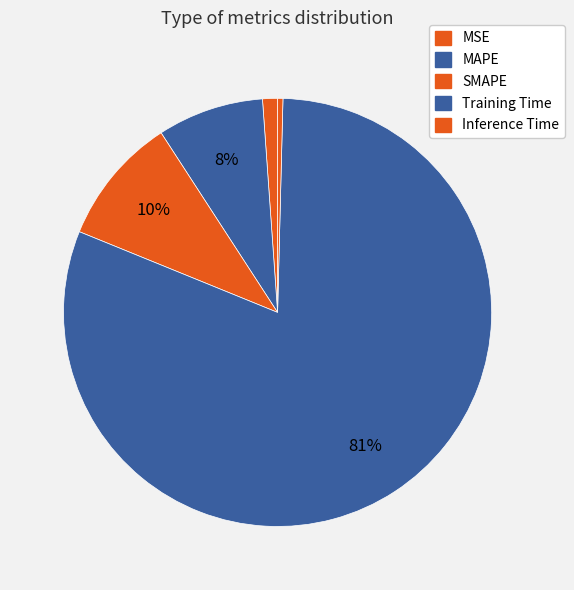

Is there any slice that represents more than half of the pie?

Yes